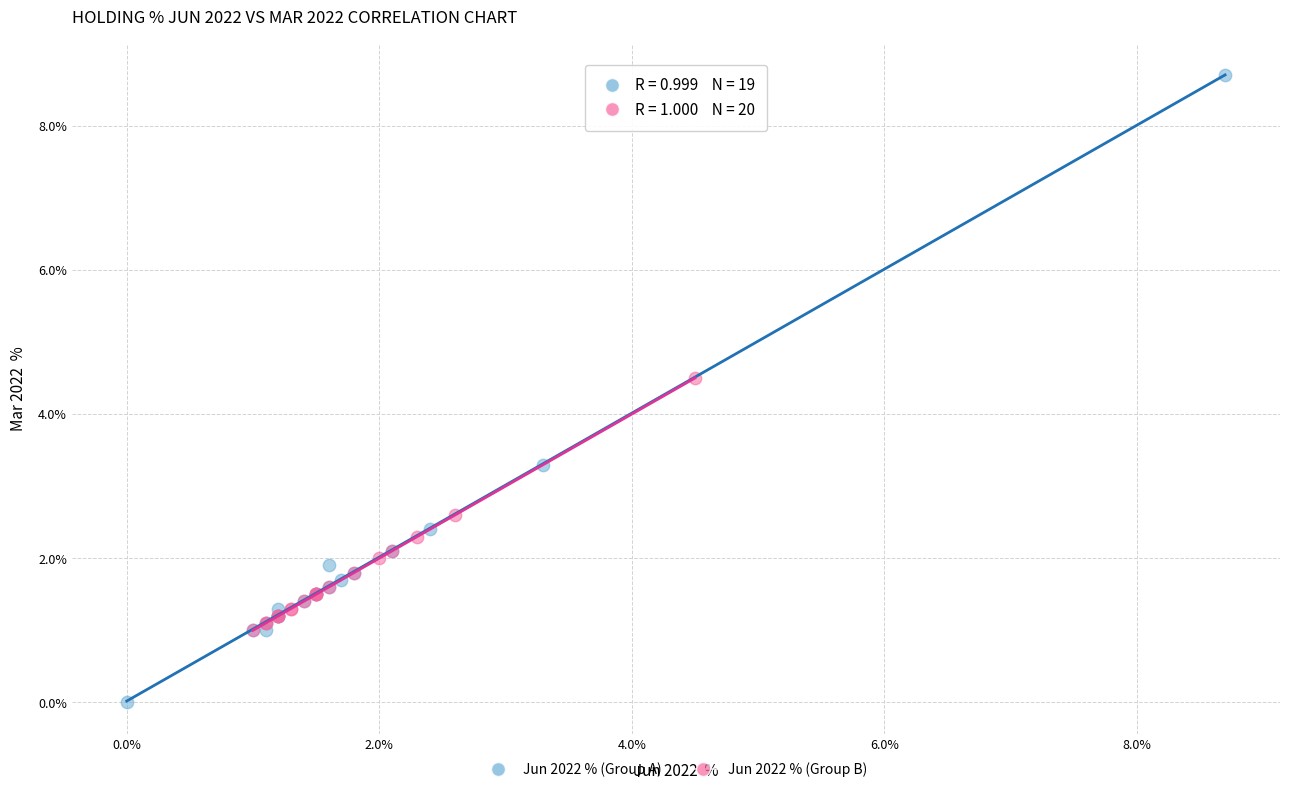

Which series has the largest Y range (max minus min)?

Jun 2022 % (Group A)